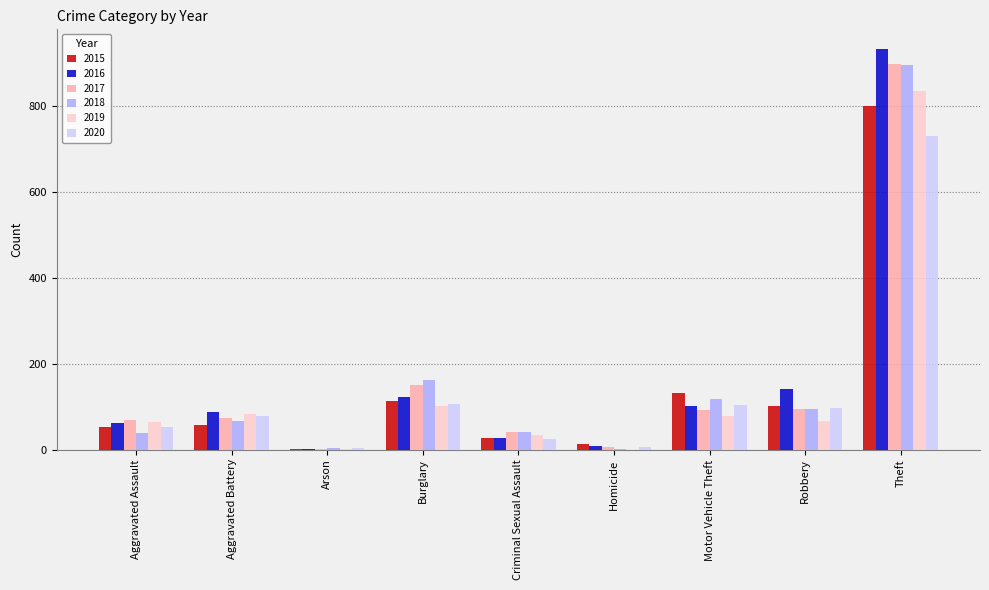

Is it true that 2015 equals 52 at Aggravated Assault?

True